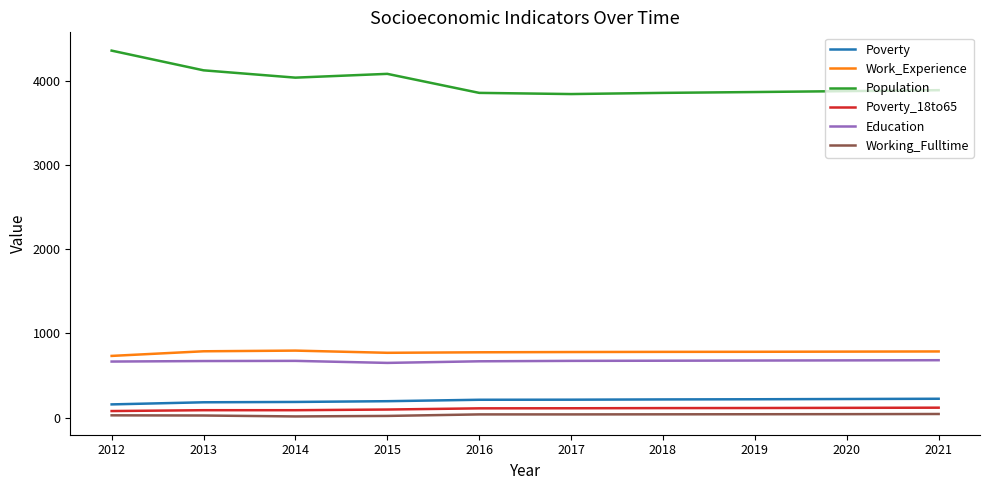

The Poverty_18to65 series shows 116 at 2020. True or false?

True